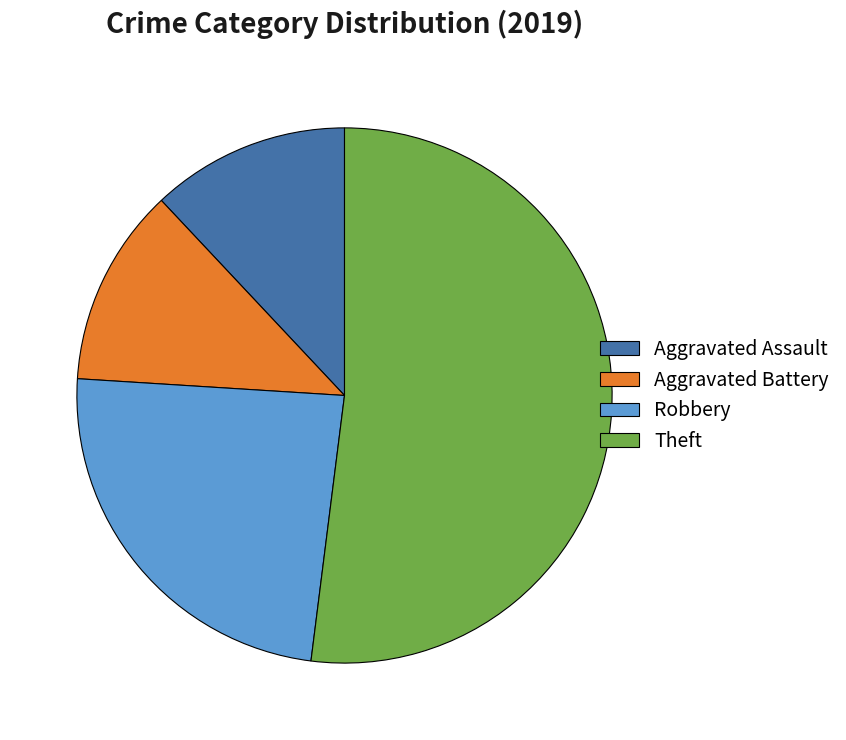

Which has a higher value, Theft or Aggravated Battery?

Theft